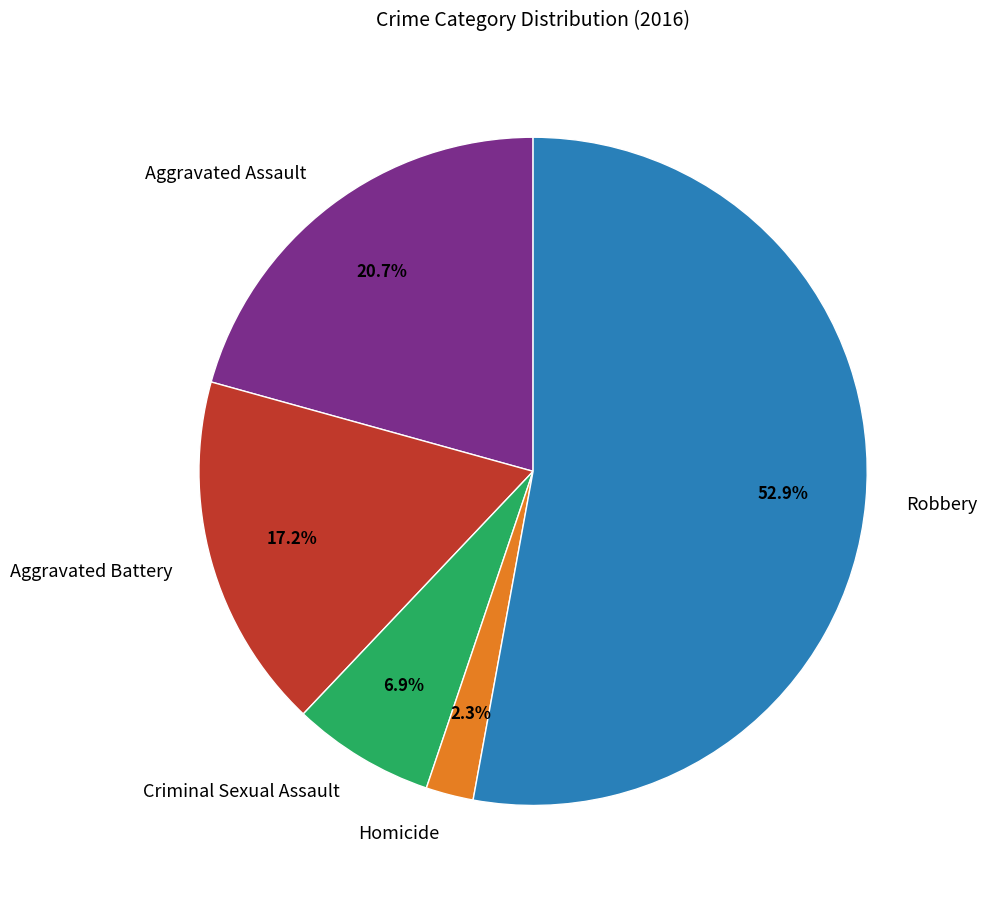

To the nearest percent, what is the average slice percentage?

20%